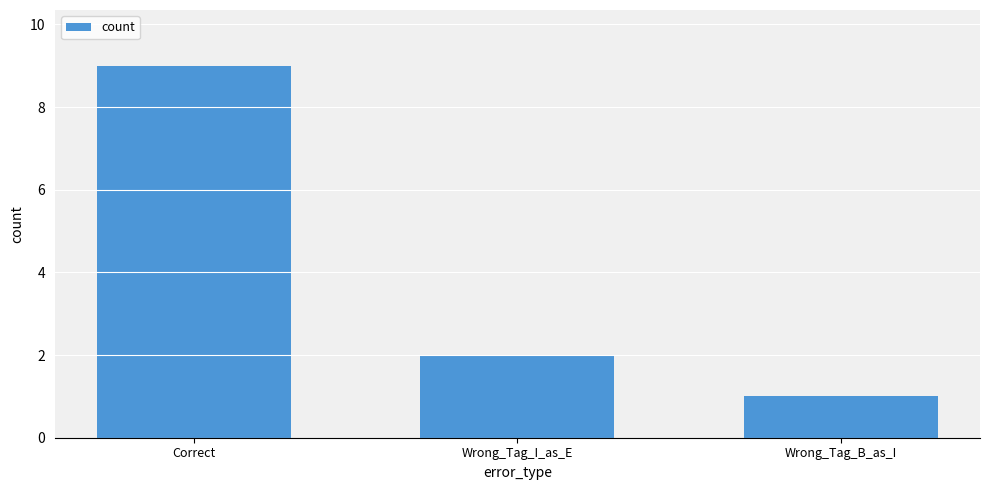

Count the values in the range 1 to 9.

3